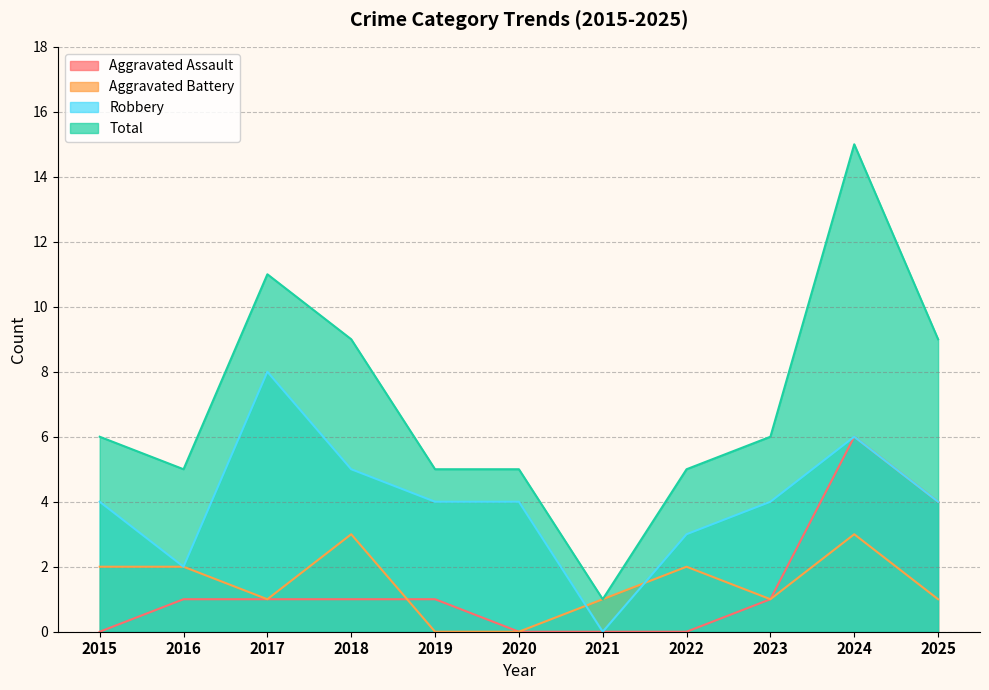

What is the value of the Aggravated Battery point at the 11th from the left?

1